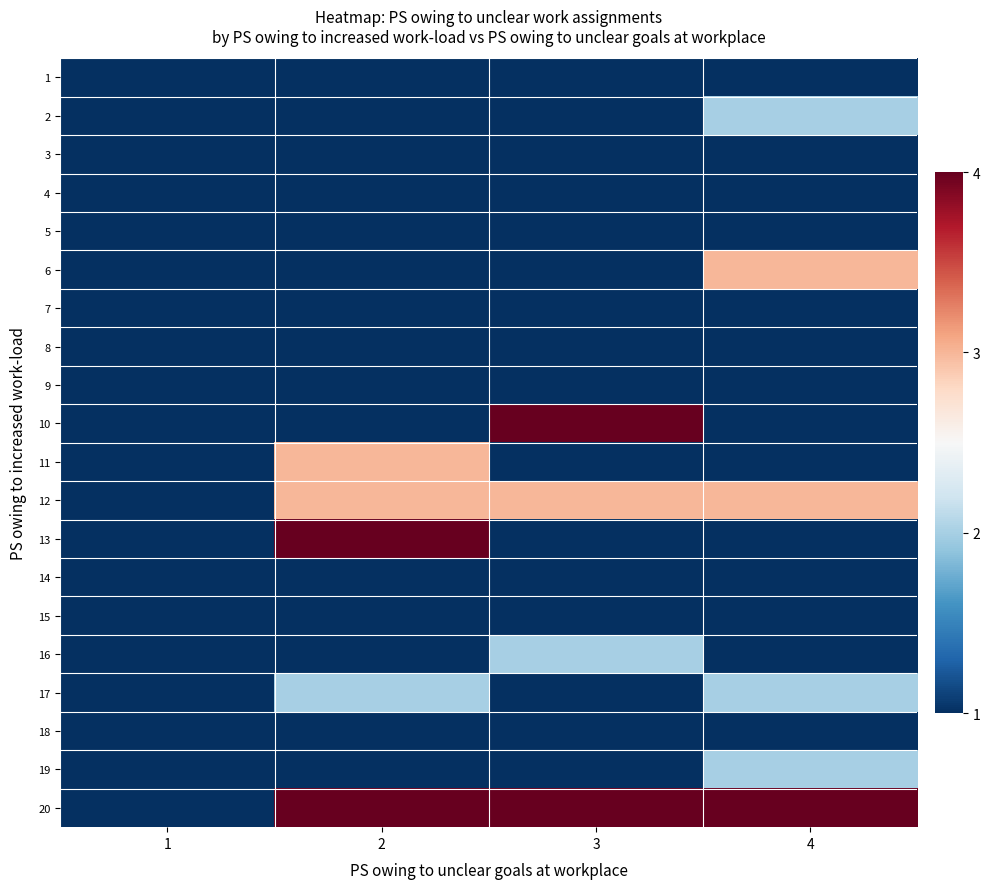

What is the total value across all series at 3?

29